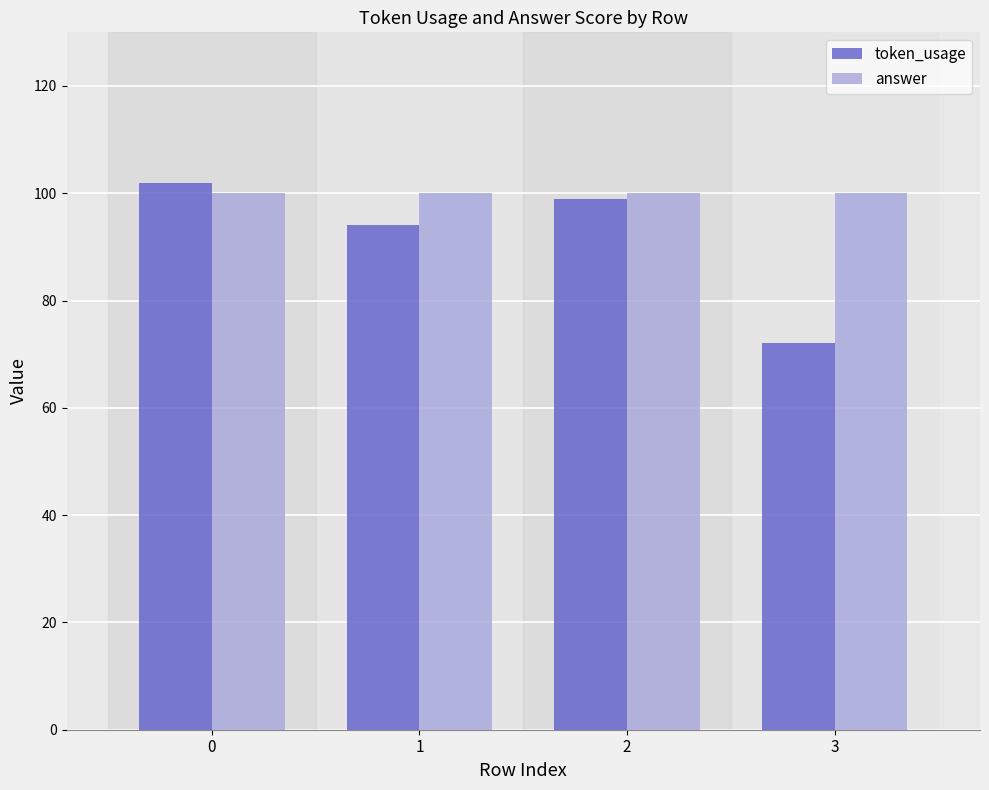

Does the chart contain any negative values?

No